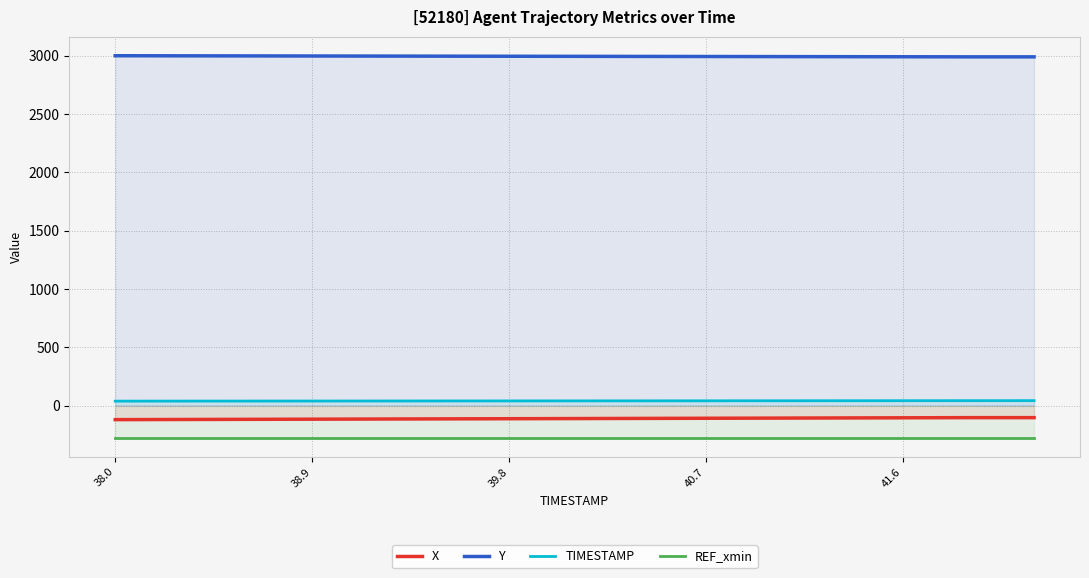

What is the average value of the Y series?

2995.1